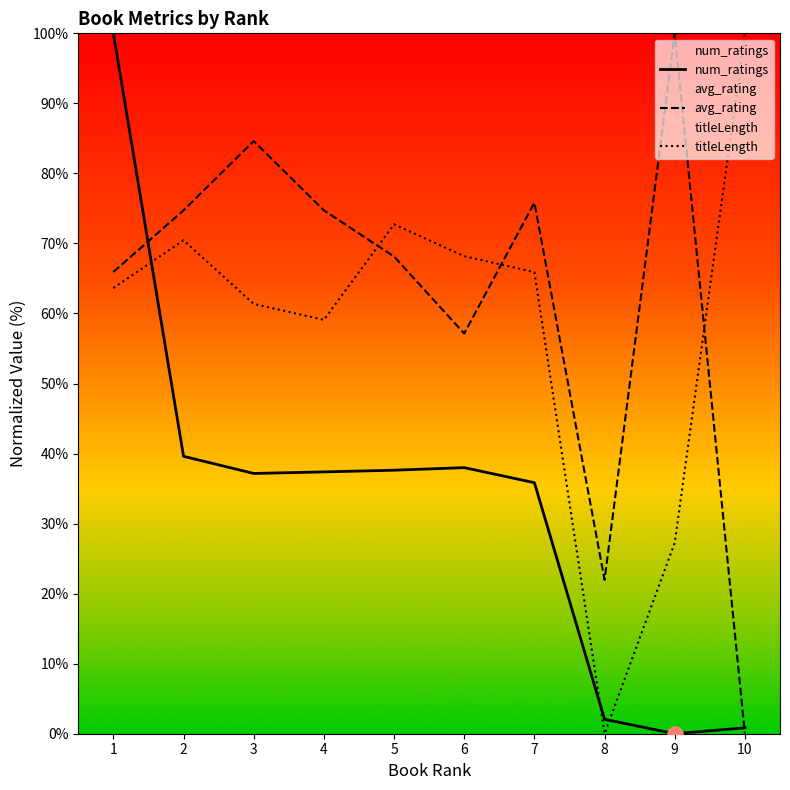

Which series has the widest spread of Y values?

num_ratings